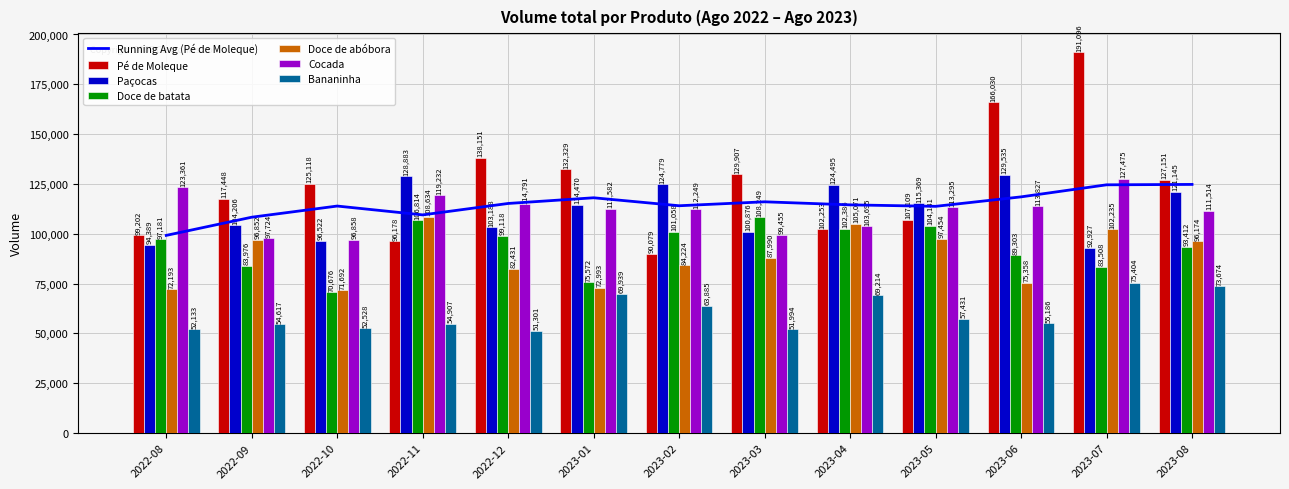

What is the average value of the Doce de abóbora series?

88715